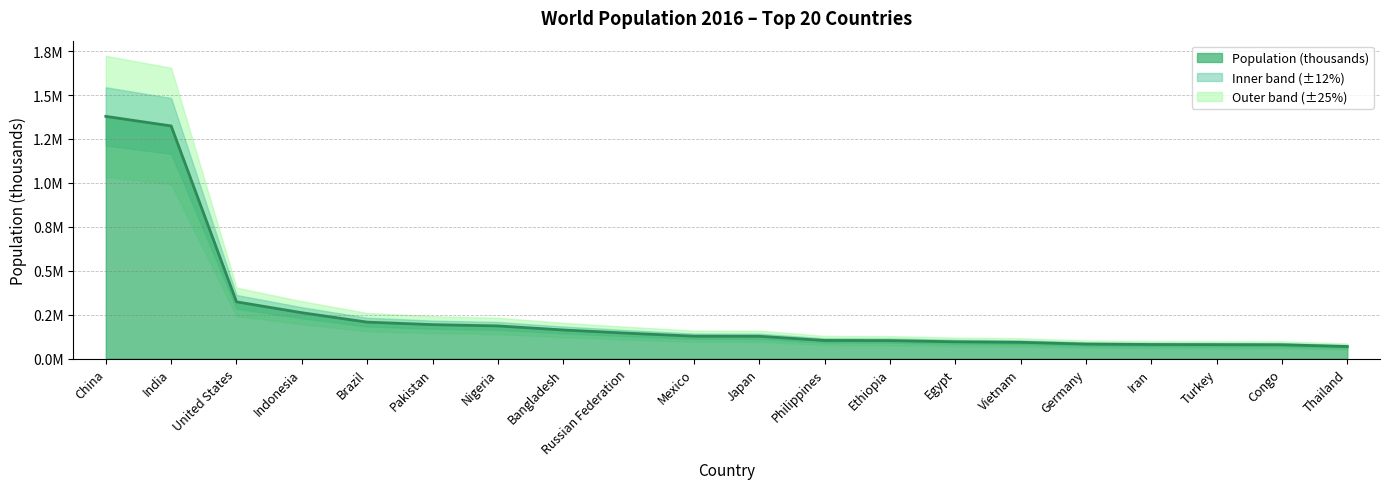

Does the chart display data point markers on the line(s)?

No